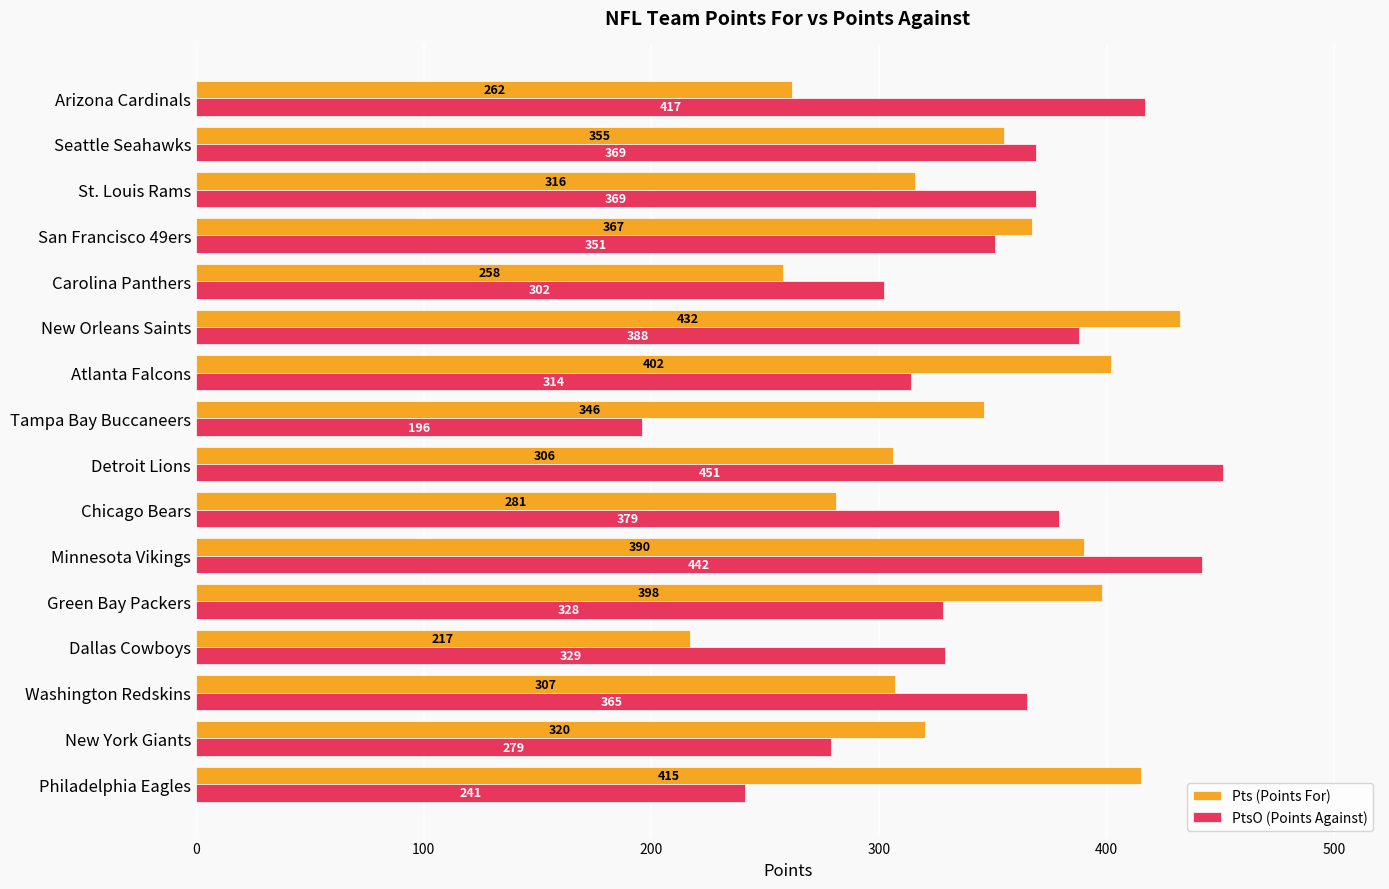

The Pts (Points For) series shows 307 at Washington Redskins. True or false?

True